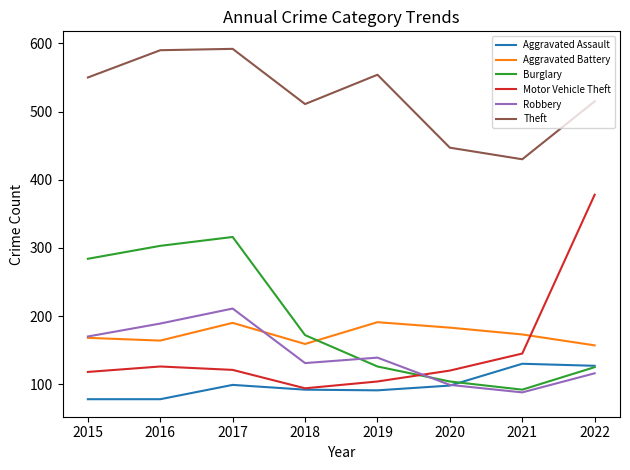

Where is Motor Vehicle Theft nearest to the value 236?

2021